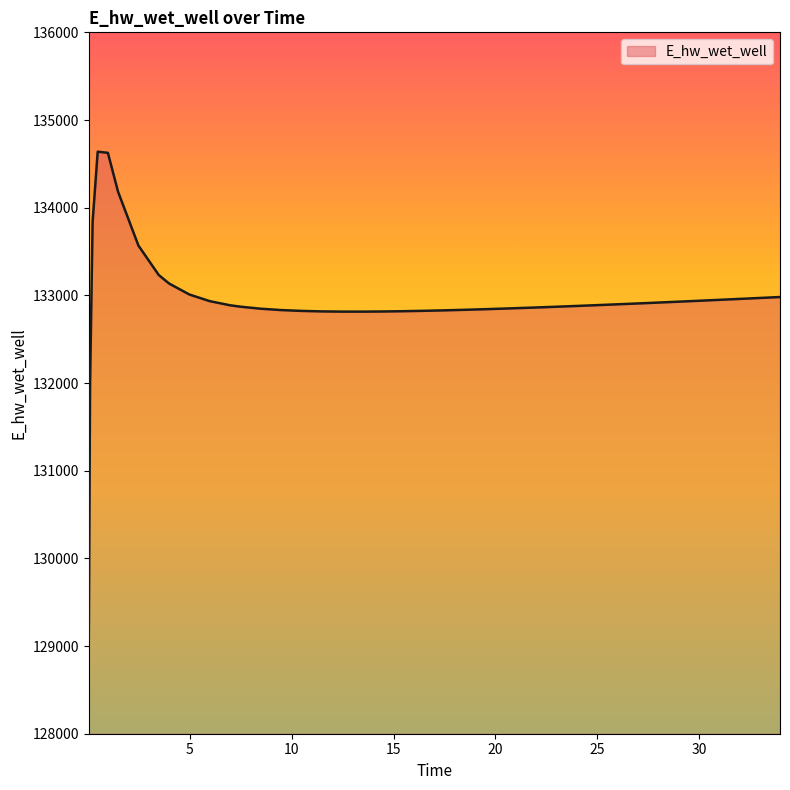

What is the difference between the maximum and minimum values?

5564.3